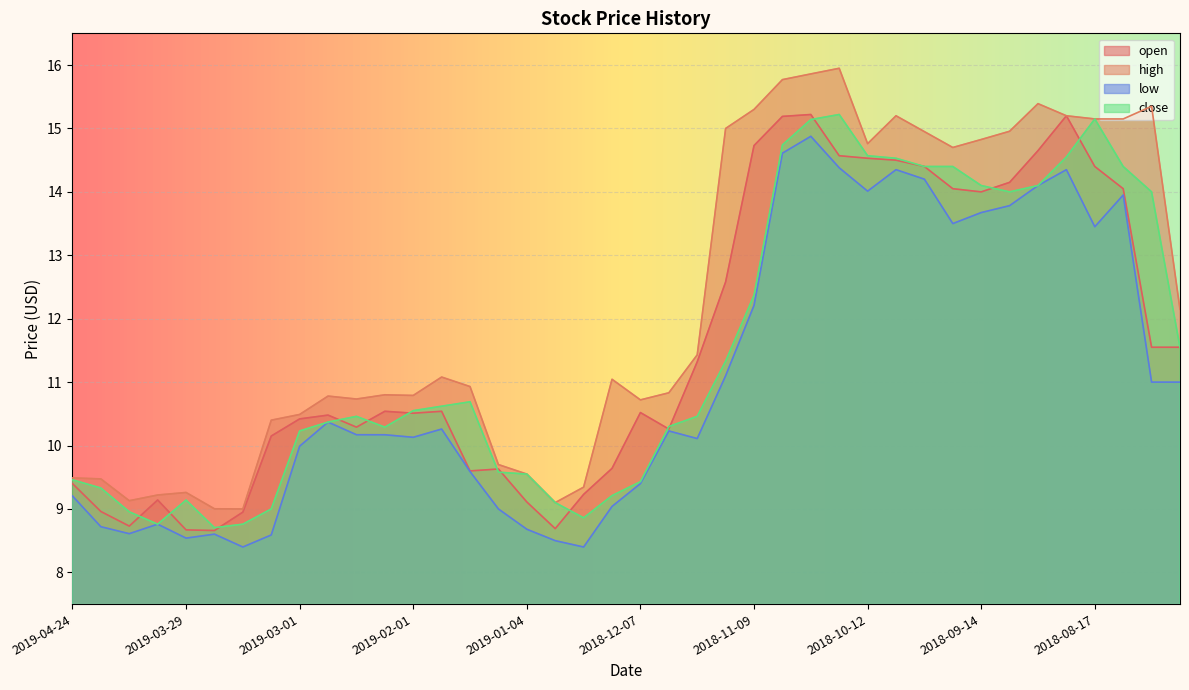

How many categories are shown in the chart?

40